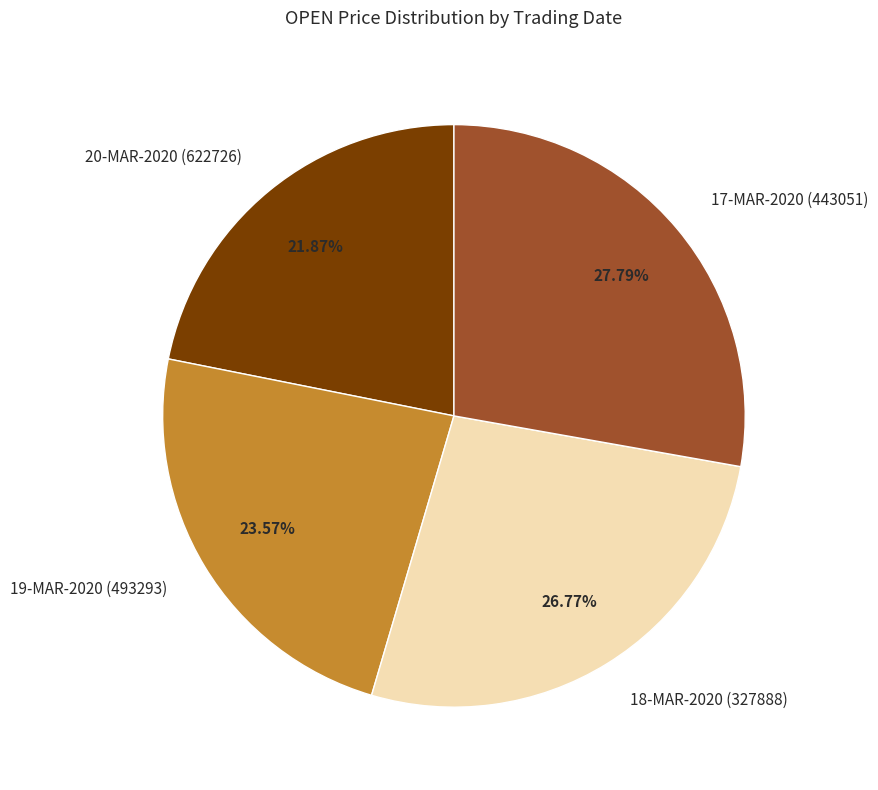

The 18-MAR-2020 (327888) slice represents 27% of the pie. True or false?

True